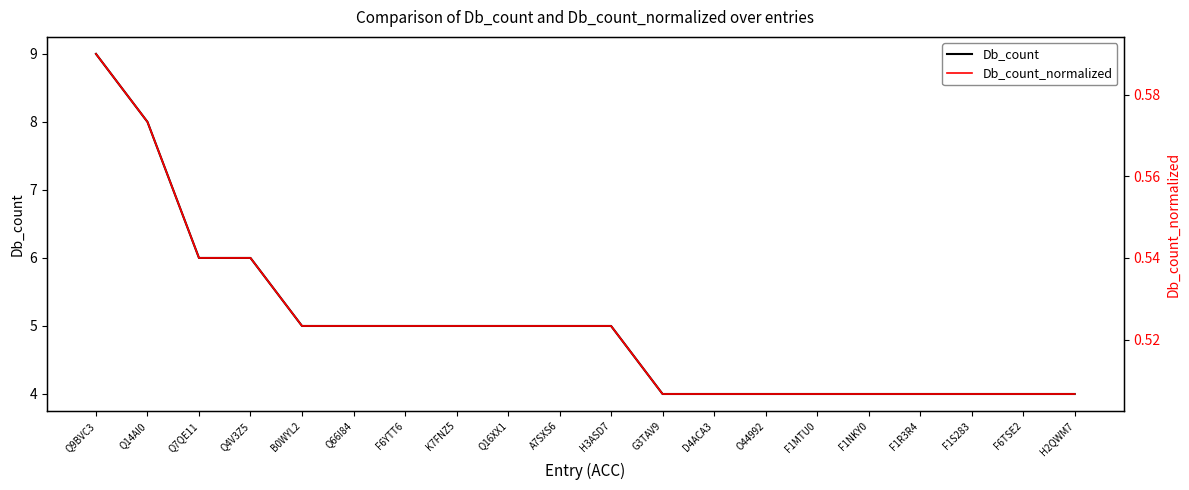

List the series in order of their overall mean, lowest first.

Db_count_normalized, Db_count